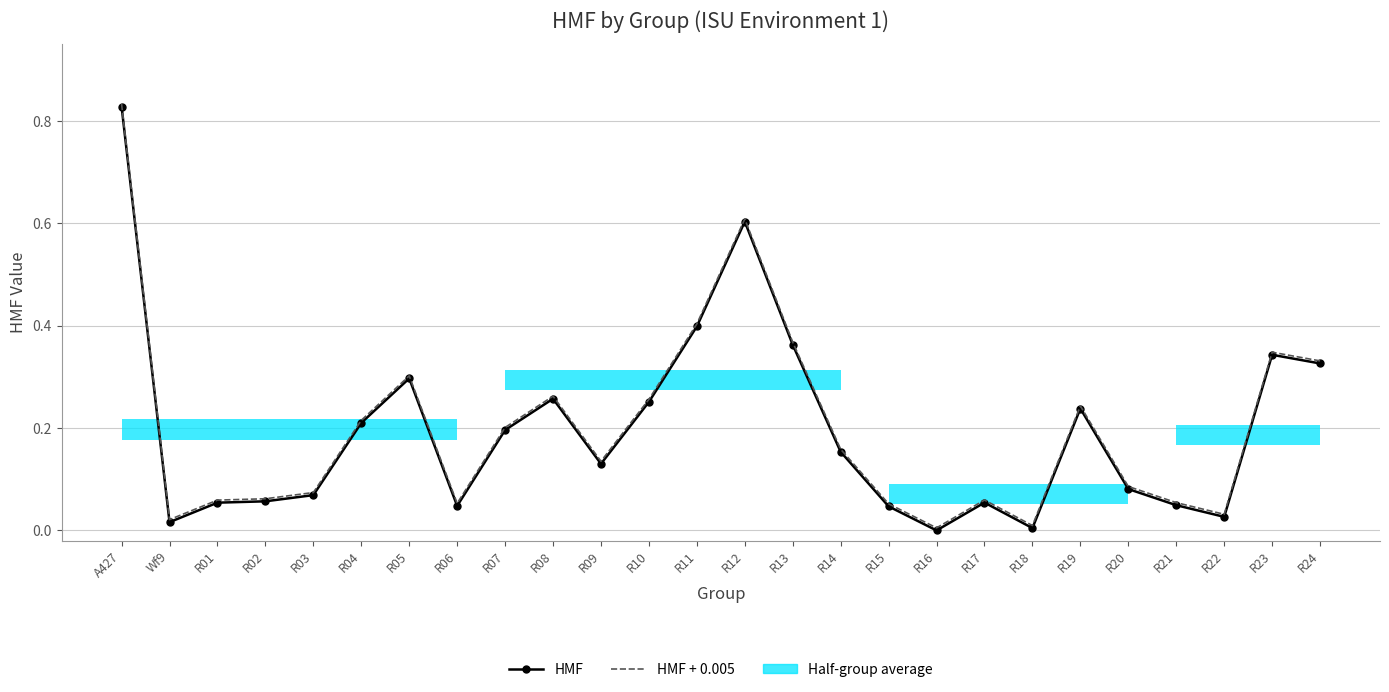

Which has a higher value, R23 or R11?

R11